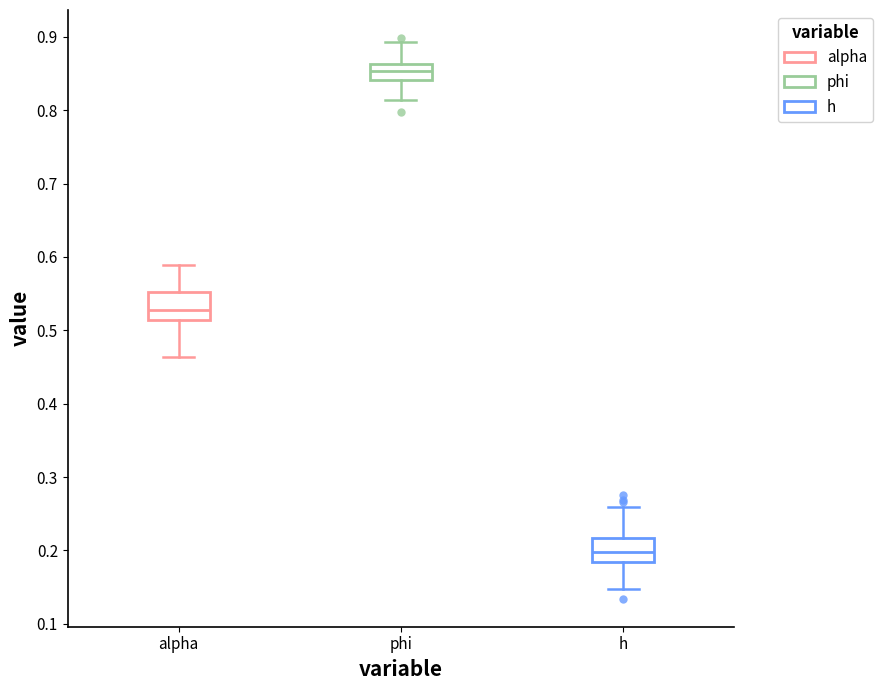

Reading left to right, read every box against the y-axis: the position of its median line, the range the box covers, and the ends of its whiskers. The values are not printed on the chart, so give them approximately, as read against the axis.

alpha: median 0.53, box 0.51 to 0.55, whiskers 0.46 to 0.59
phi: median 0.85, box 0.84 to 0.86, whiskers 0.81 to 0.89
h: median 0.20, box 0.18 to 0.22, whiskers 0.15 to 0.26